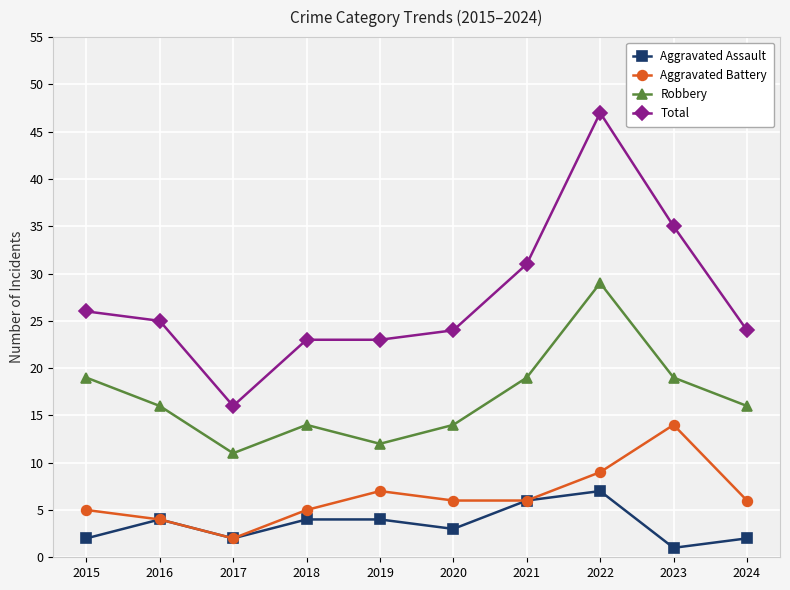

True or false: Total has a value of 23 at 2018.

True